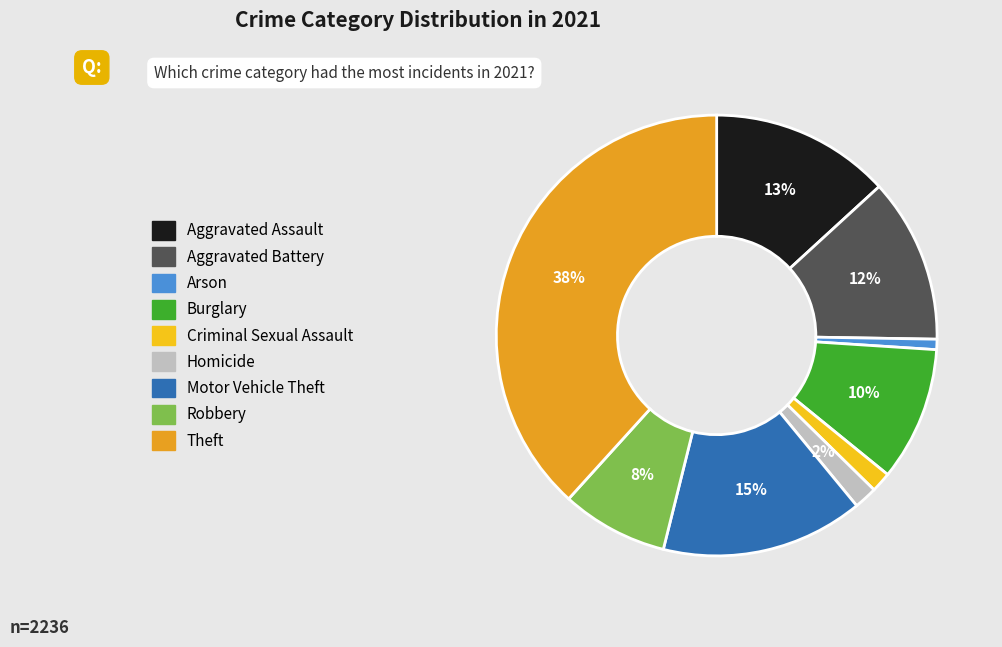

To the nearest percent, what percentage of the pie is Motor Vehicle Theft?

15%